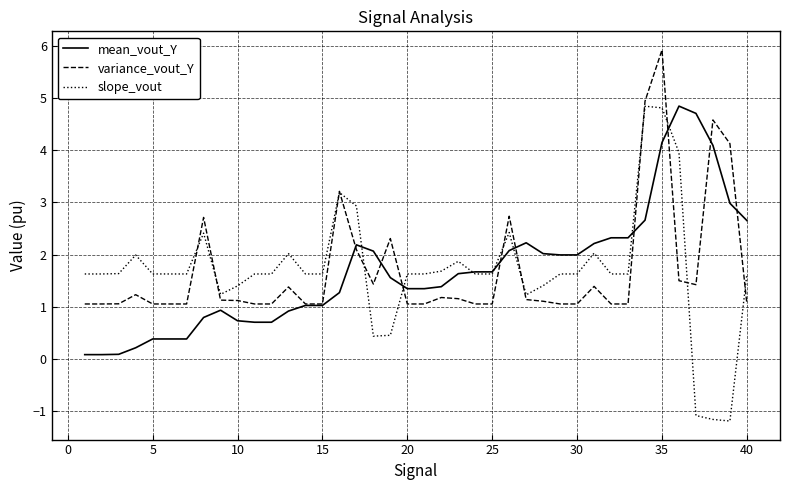

What is the minimum value shown in the chart?

-1.2